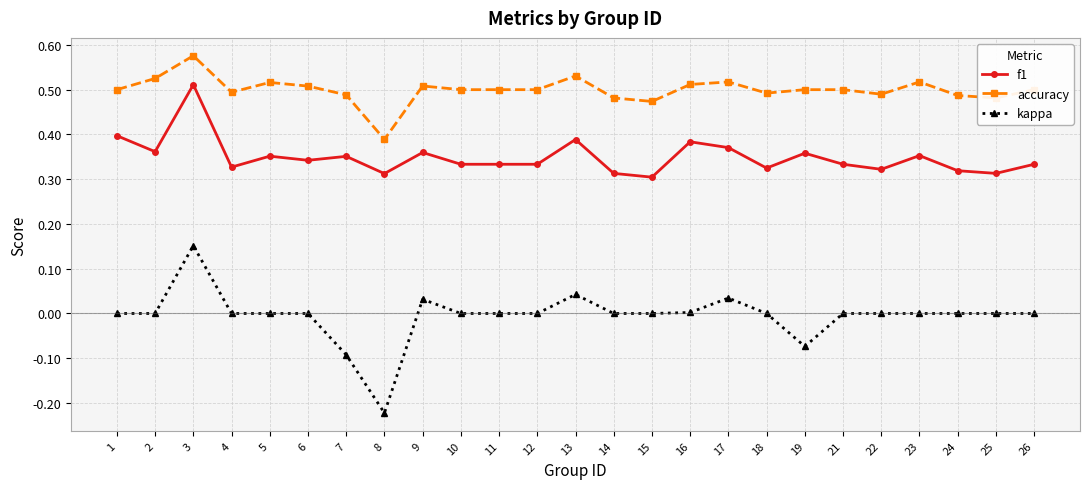

True or false: accuracy and kappa intersect in this chart.

False